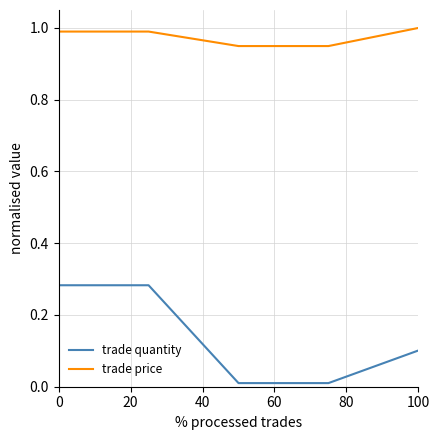

What is the average value of the trade quantity series?

0.1